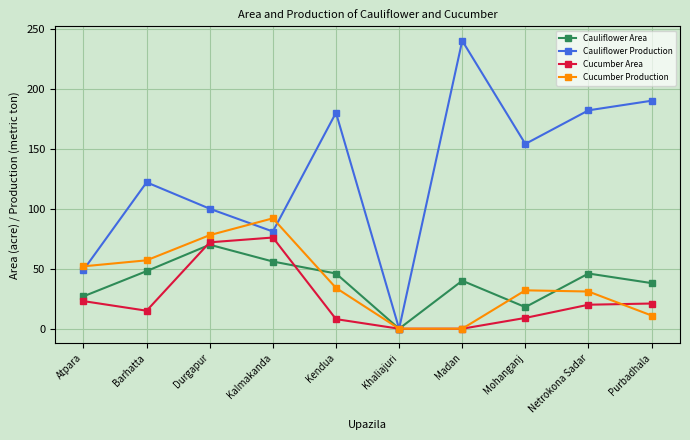

What is the sum of the Cauliflower Area values at Purbadhala and Mohanganj?

56